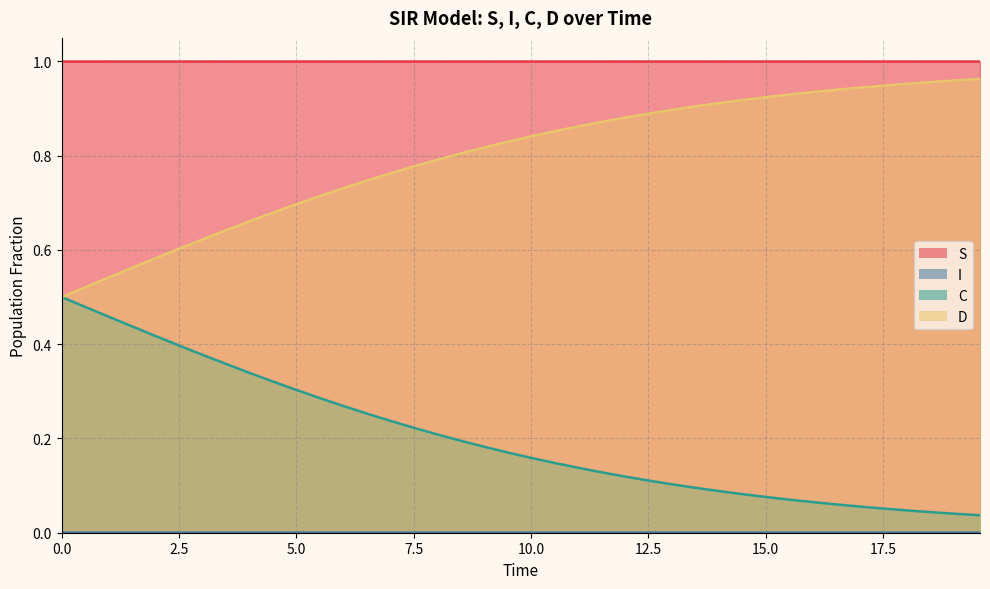

True or false: S and C cross at least once.

False